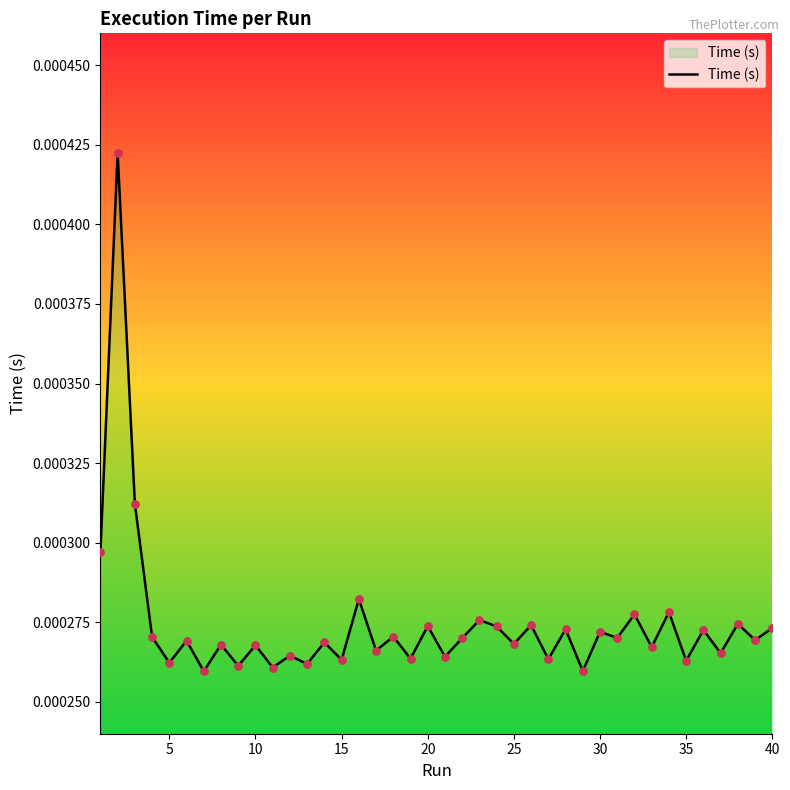

How many lines are shown in the chart?

1